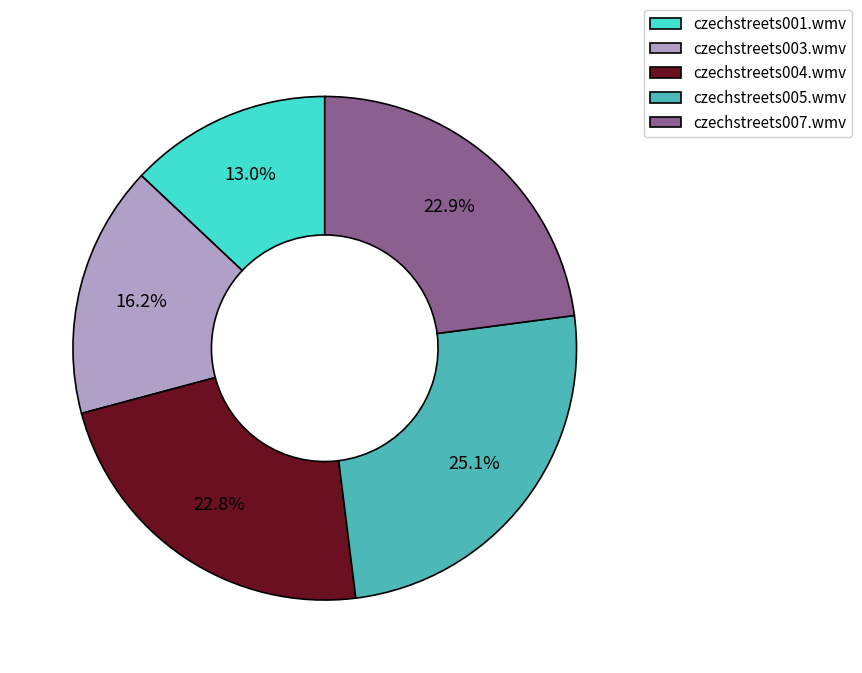

What percentage is the czechstreets001.wmv slice, to the nearest percent?

13%